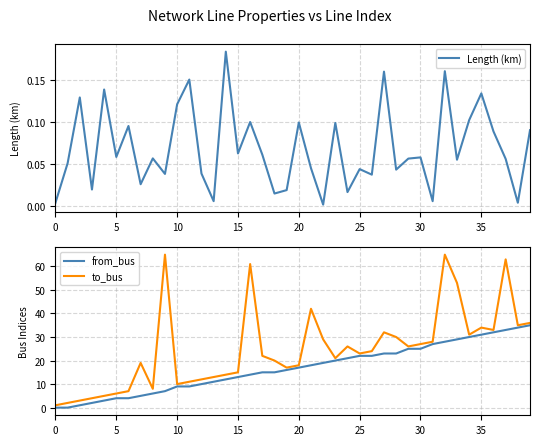

True or false: to_bus and Length (km) cross at least once.

False